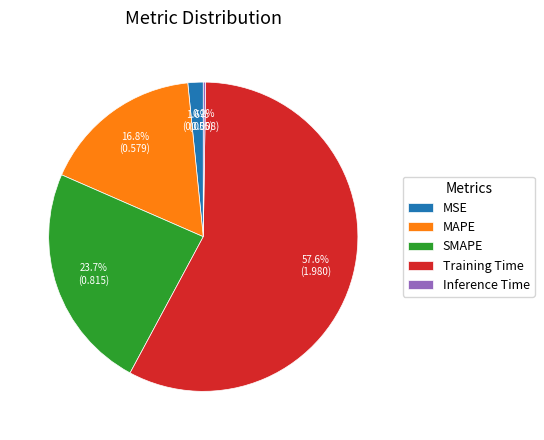

Between Training Time and MSE, which is larger?

Training Time